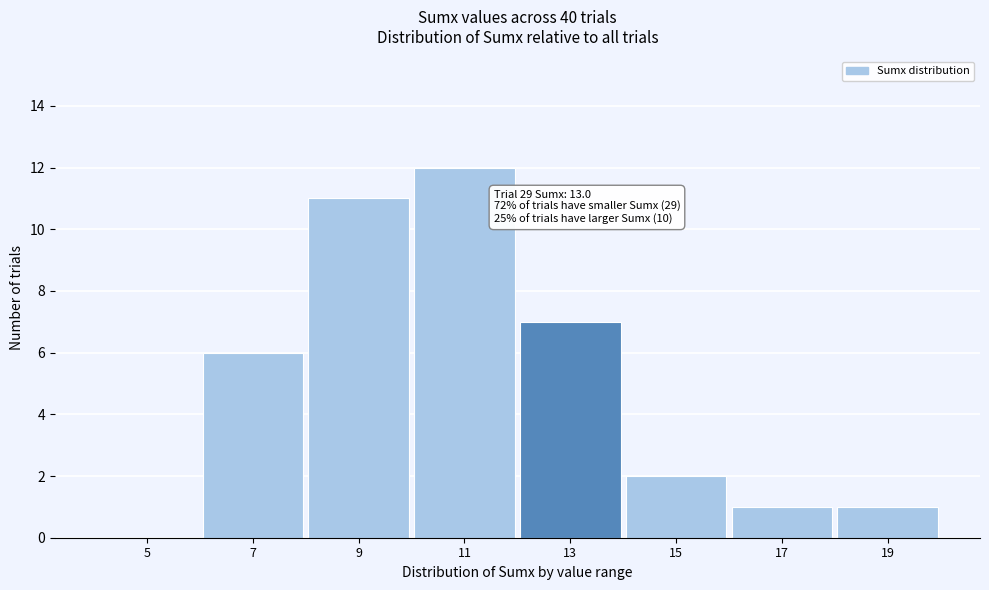

Reading left to right, transcribe all the data shown in this chart.

5=0	7=6	9=11	11=12	13=7	15=2	17=1	19=1